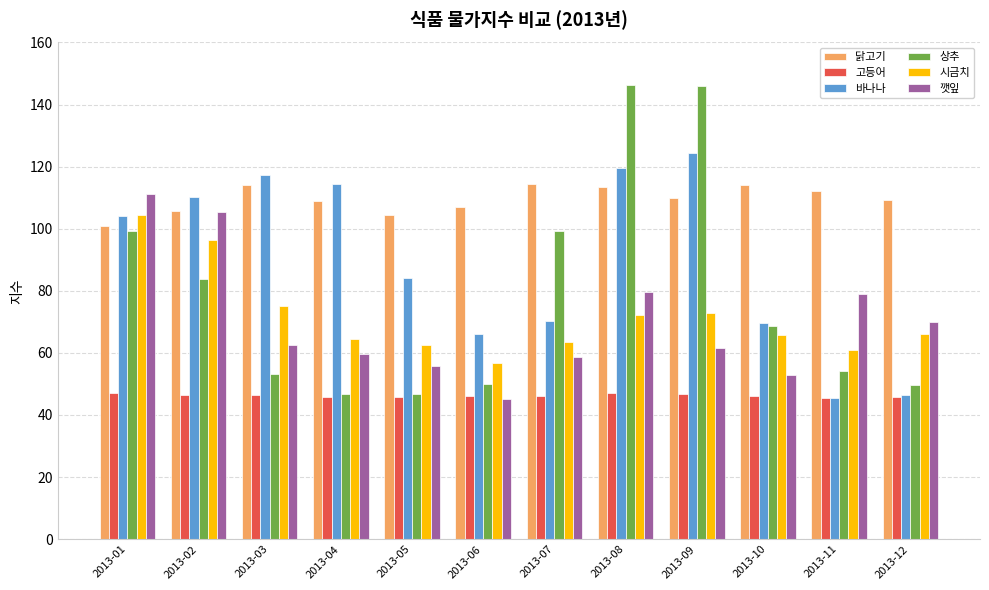

Is it true that 고등어 equals 46.8 at 2013-09?

True